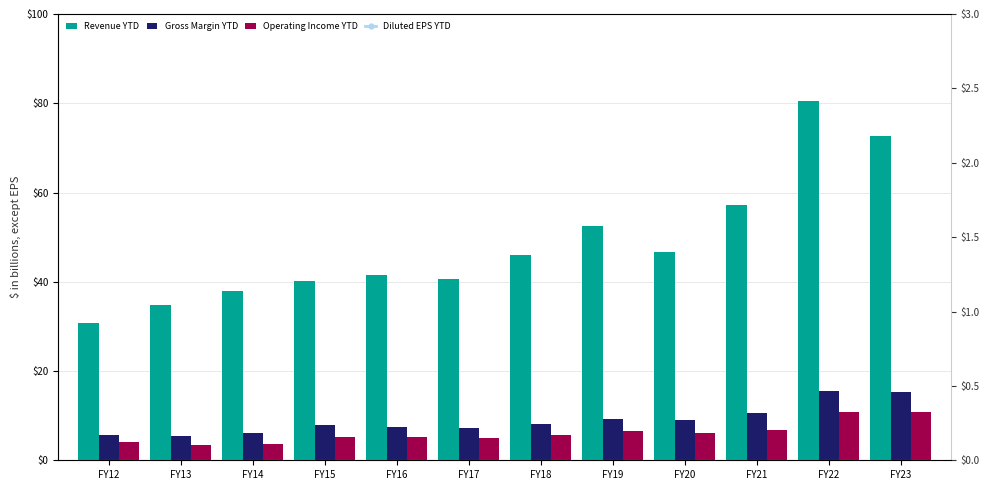

At how many categories does at least one series exceed 32?

11